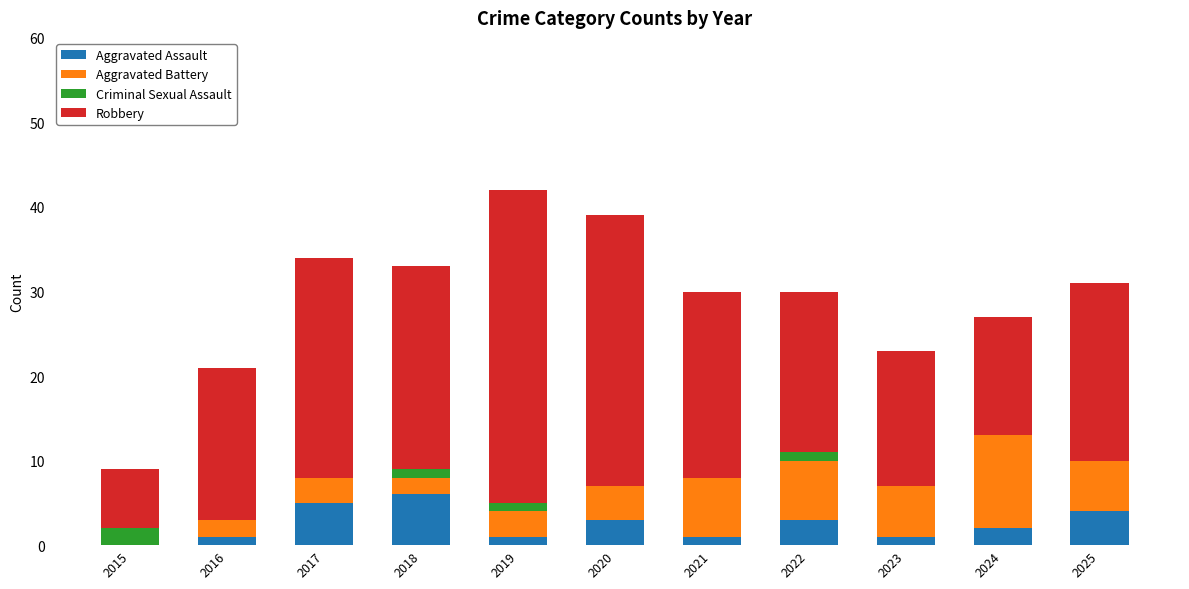

What is the total value across all series at 2017?

34